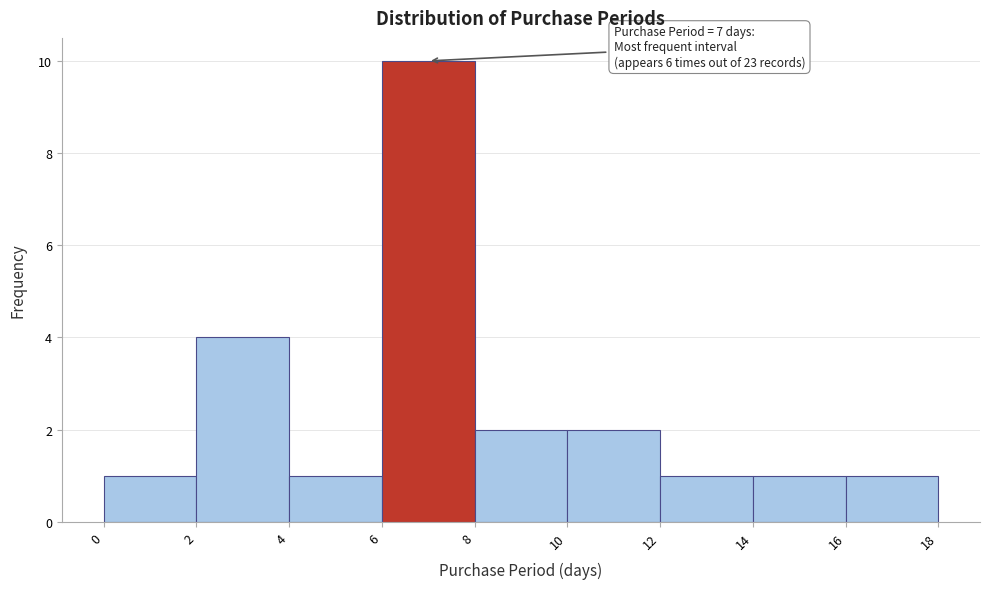

Over which range of the x-axis is the bar tallest?

6 to 8